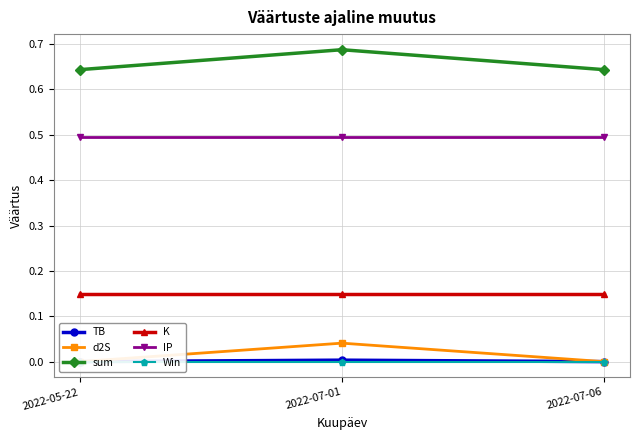

Which series has the widest spread of values?

sum